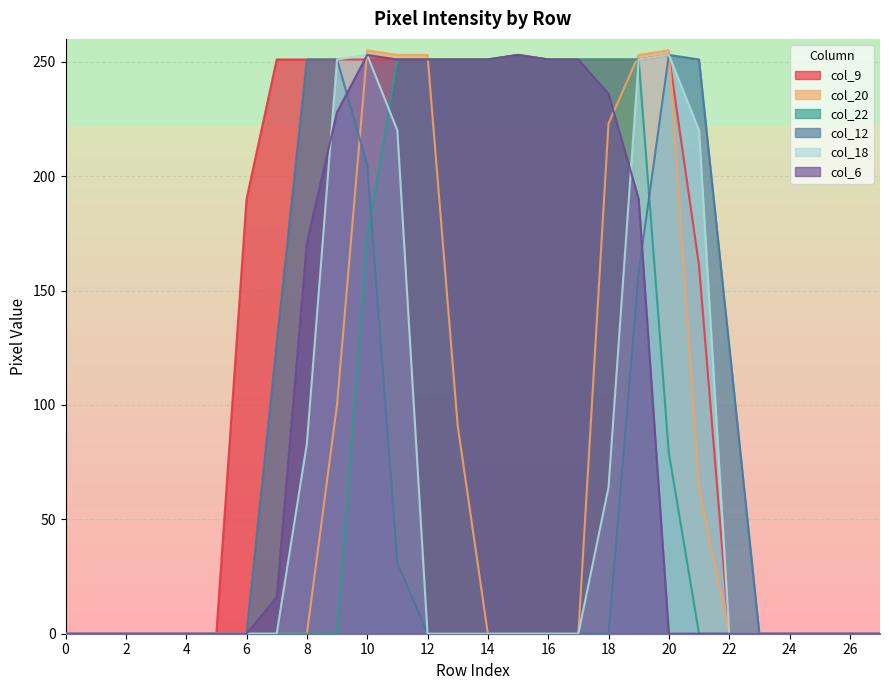

How many series are shown in this chart?

6